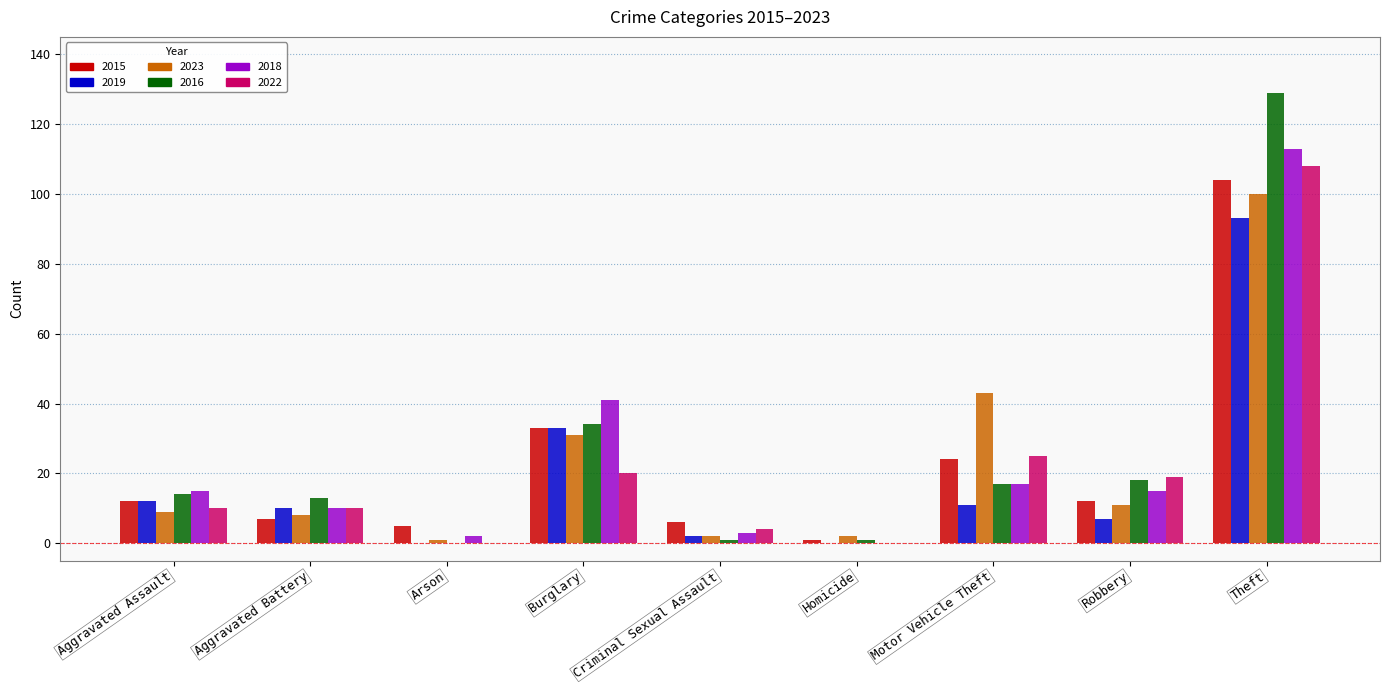

At which label does 2019 first exceed 10?

Aggravated Assault